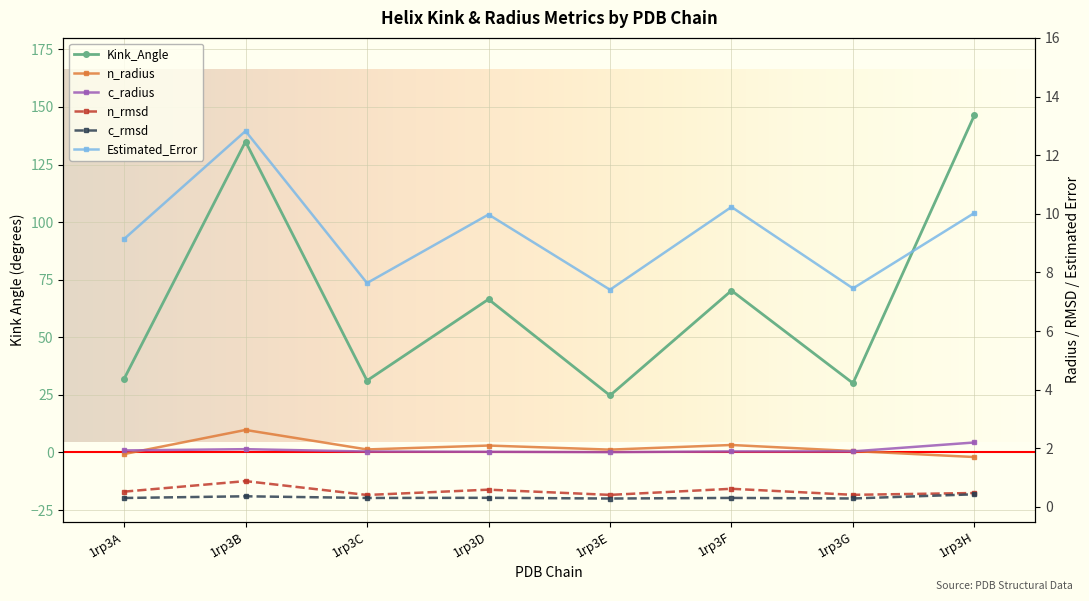

The value of Kink_Angle at 1rp3F is 122.1. True or false?

False